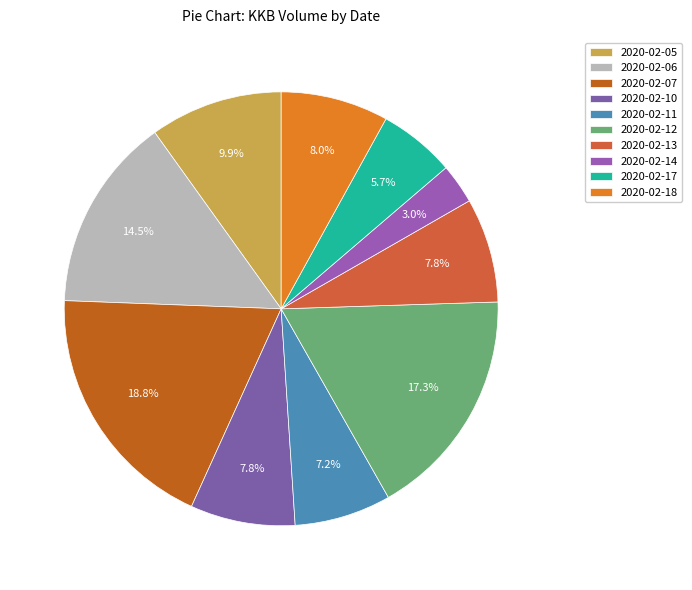

What percentage is the 2020-02-13 slice, to the nearest percent?

8%